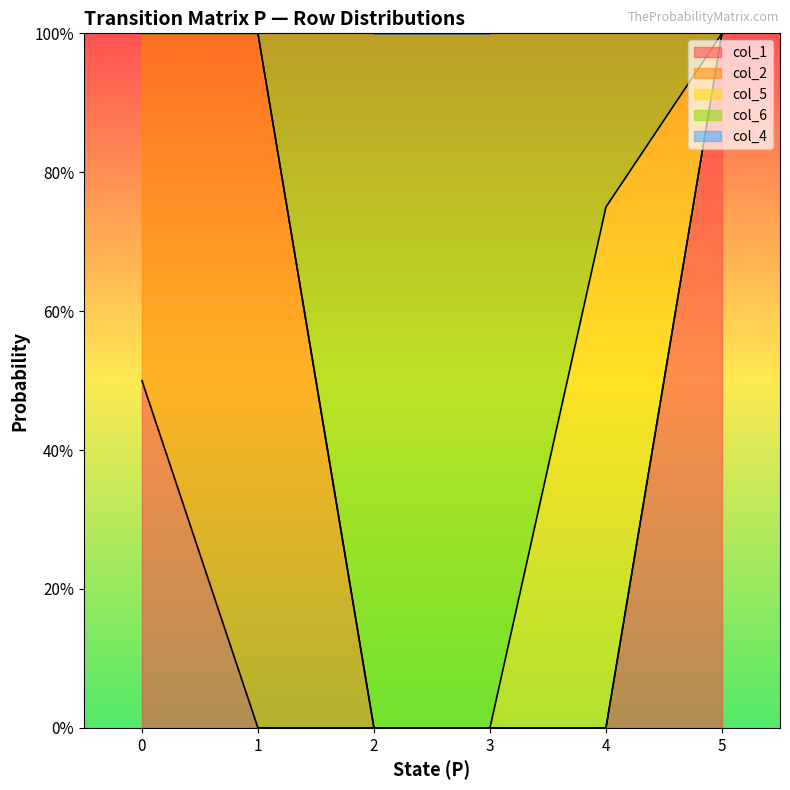

True or false: col_6 has more than 0 points higher than both neighbors.

False